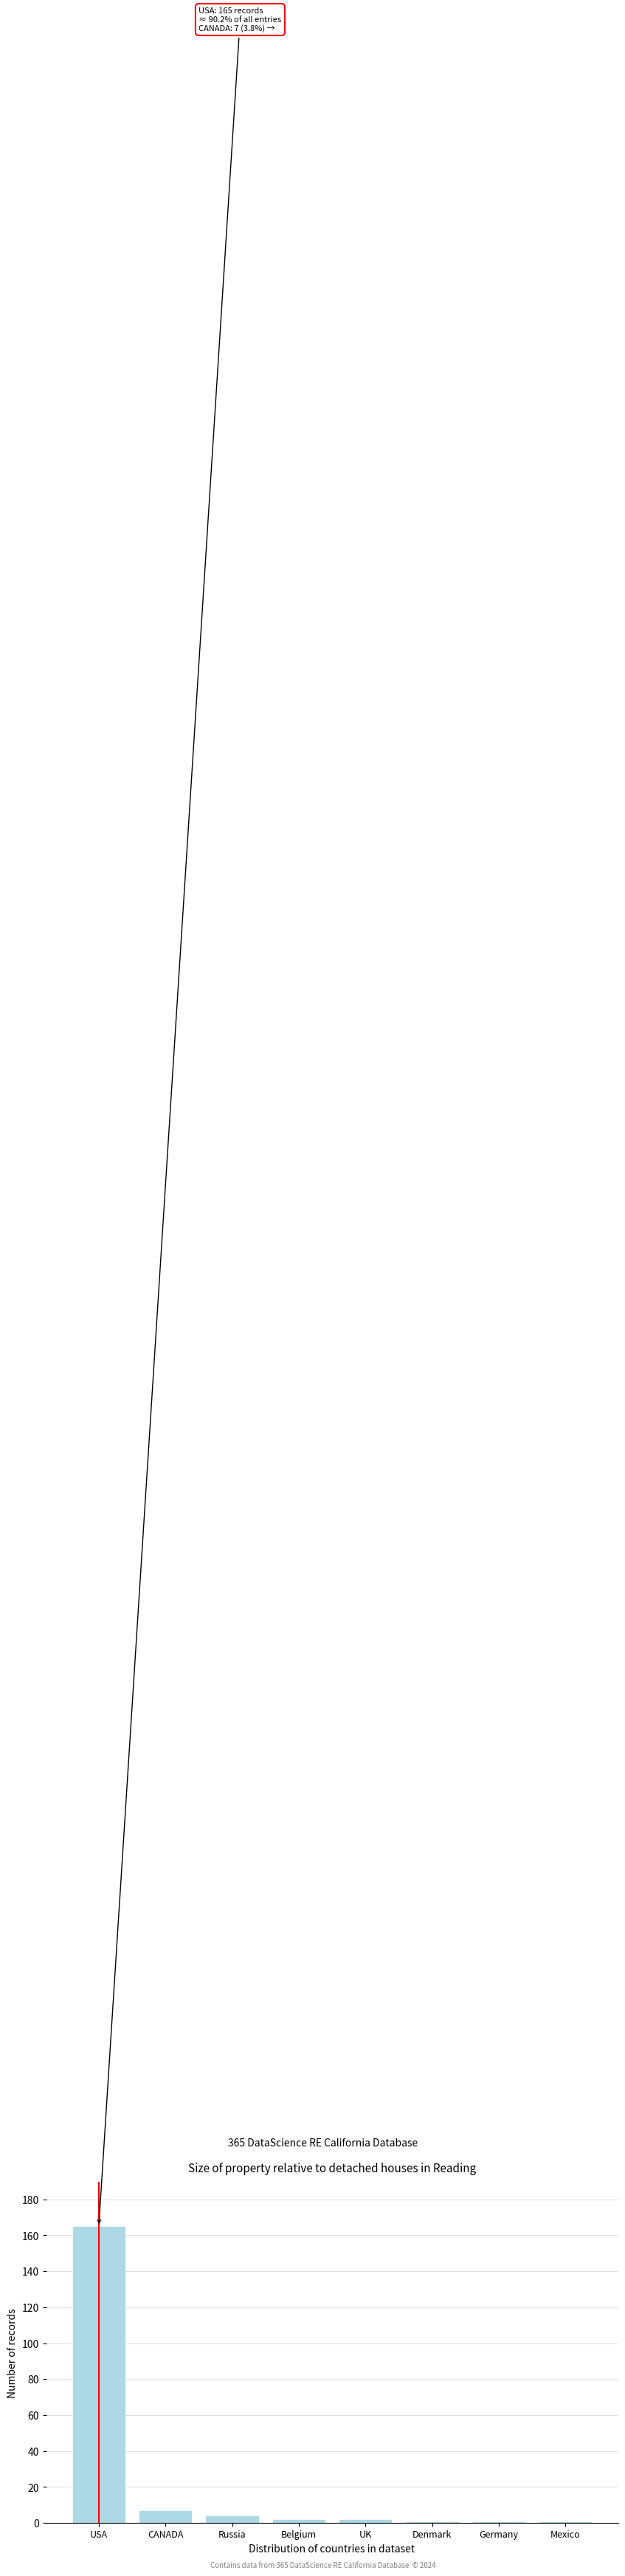

Reading left to right, what are all the values shown in this chart?

USA=165	CANADA=7	Russia=4	Belgium=2	UK=2	Denmark=1	Germany=1	Mexico=1